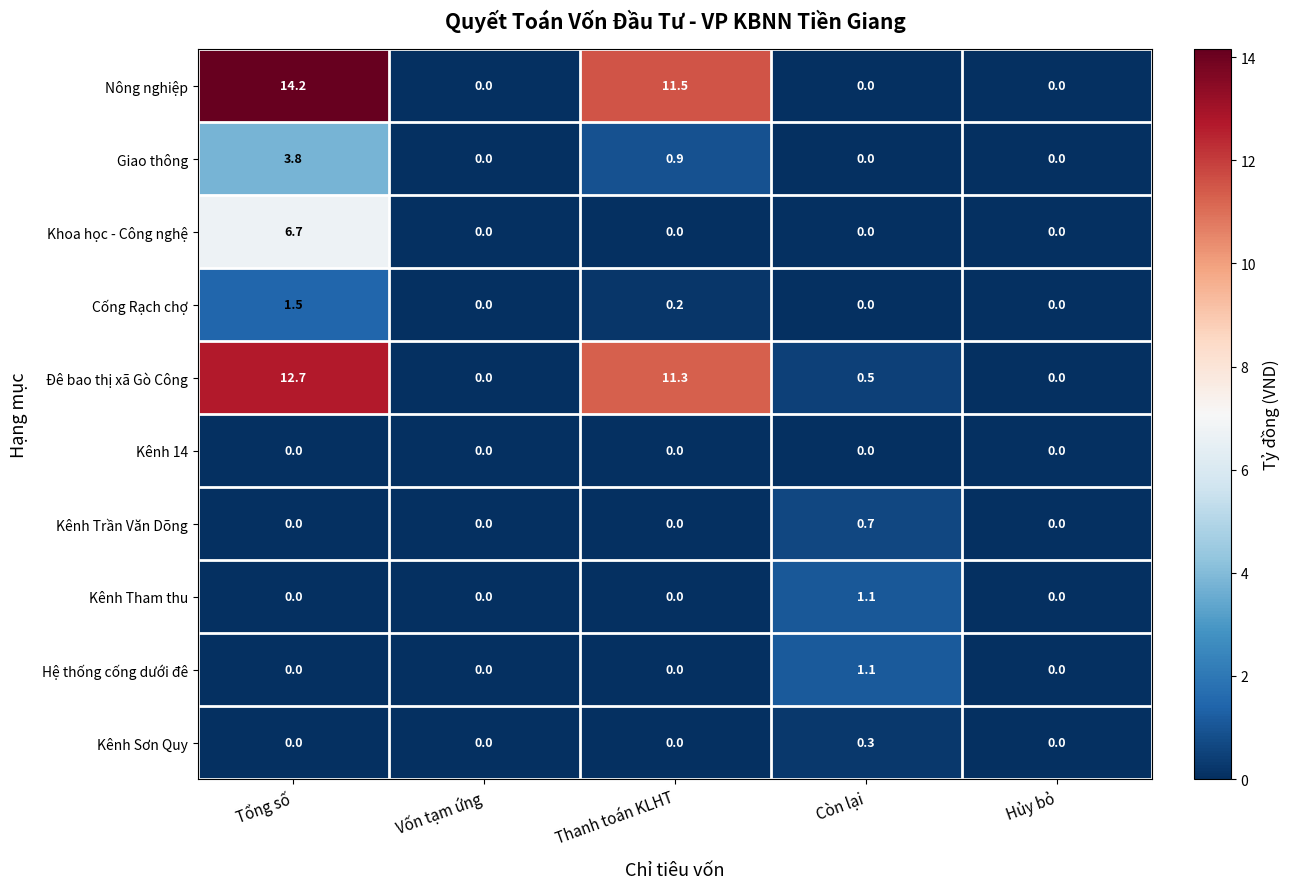

Which series has the widest spread of values?

Nông nghiệp